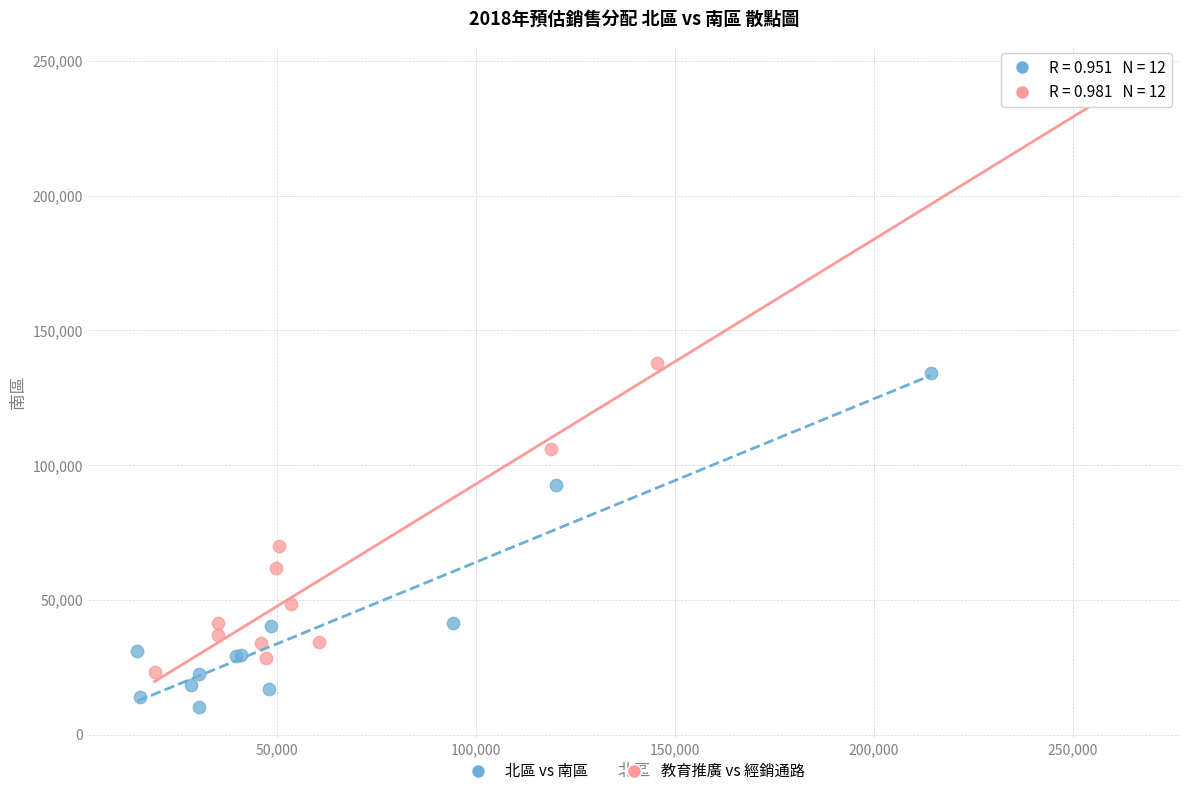

Which series contains the lowest Y value?

北區 vs 南區